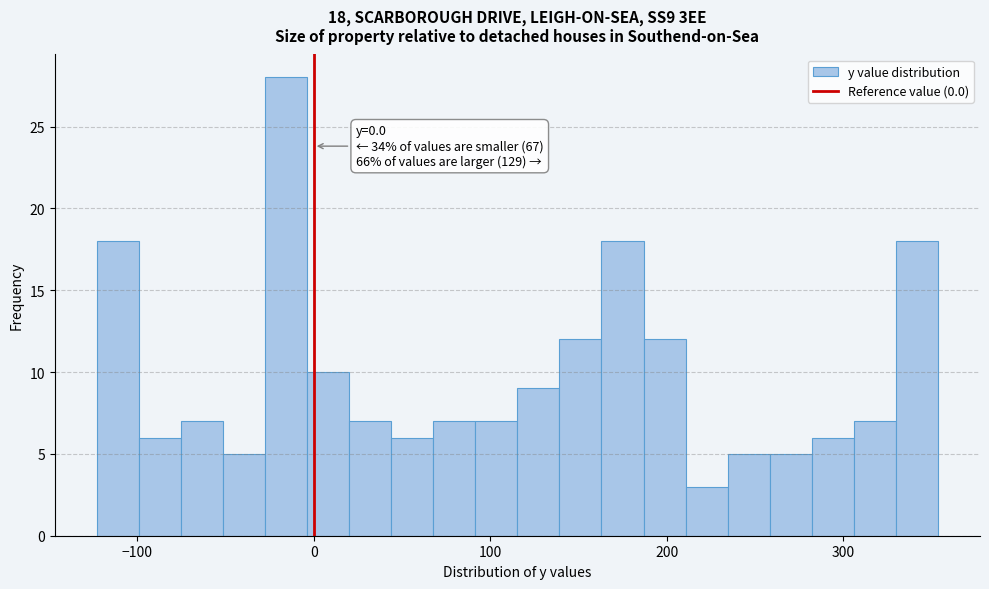

Around what value on the x-axis is the tallest bar? Give the approximate position of its centre, as read against the axis.

-20